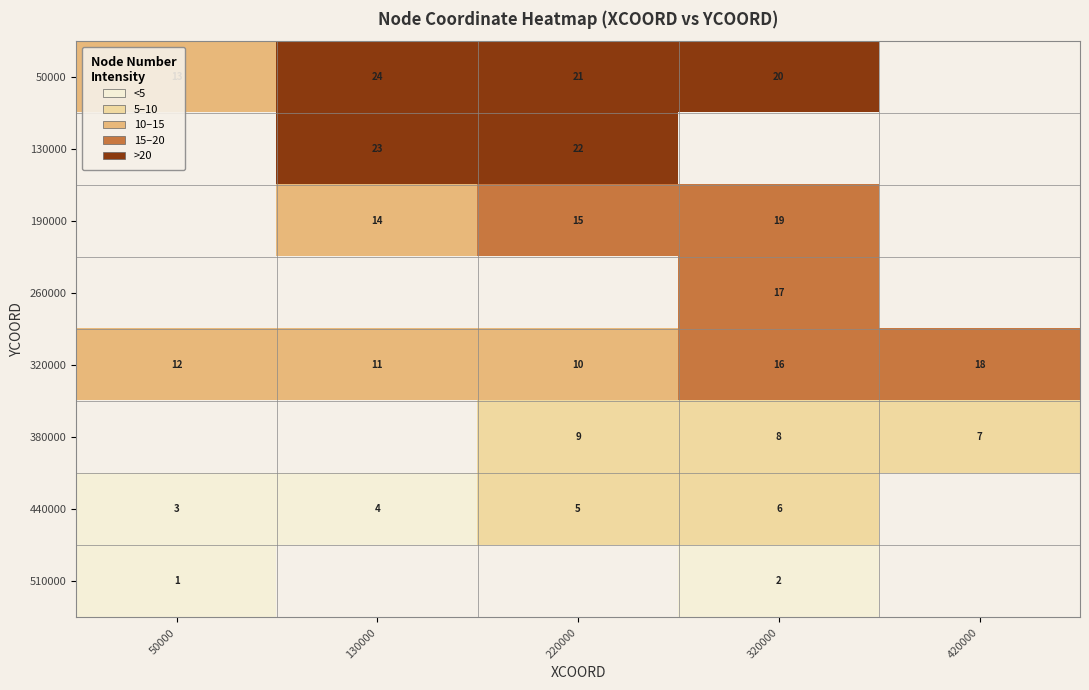

How many data points in 320000 are less than 12?

2